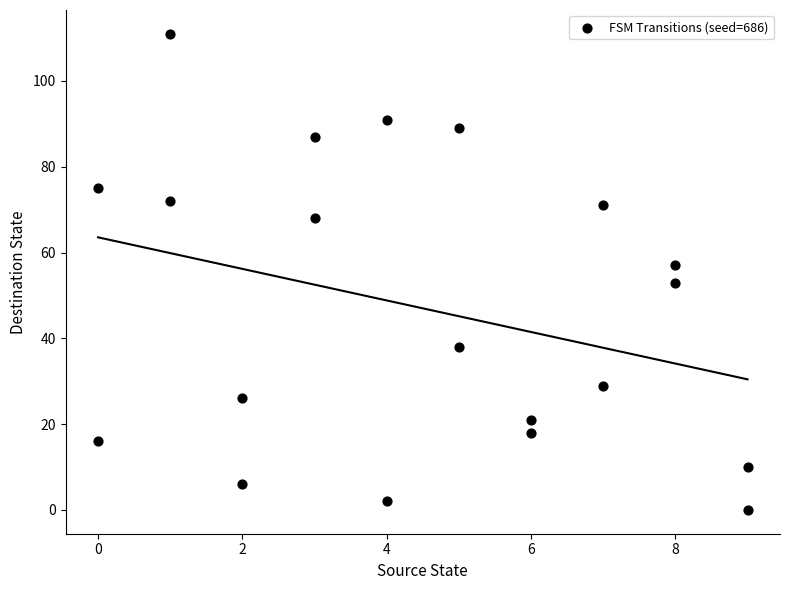

What is the range of X values (max minus min)?

9